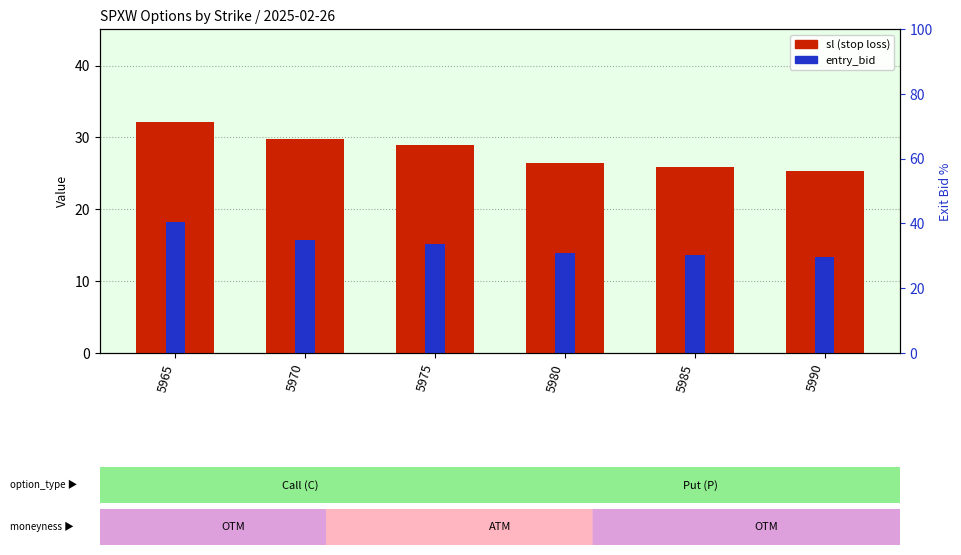

How many categories are shown in the chart?

6